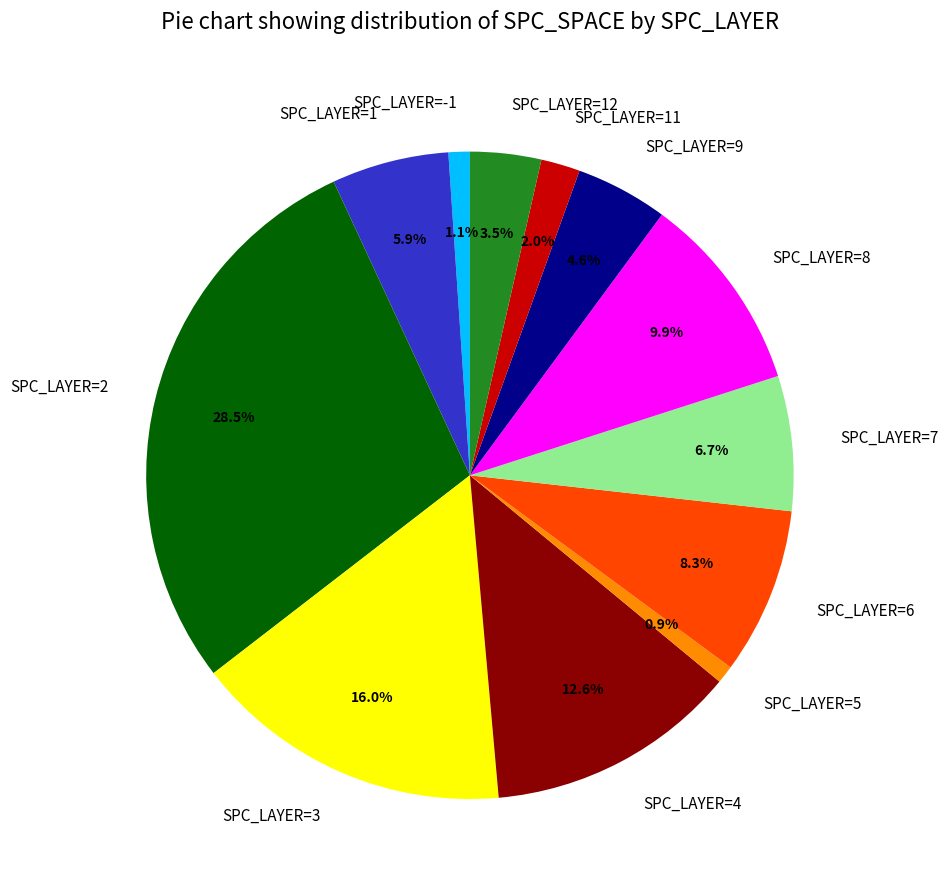

Between SPC_LAYER=6 and SPC_LAYER=3, which is larger?

SPC_LAYER=3